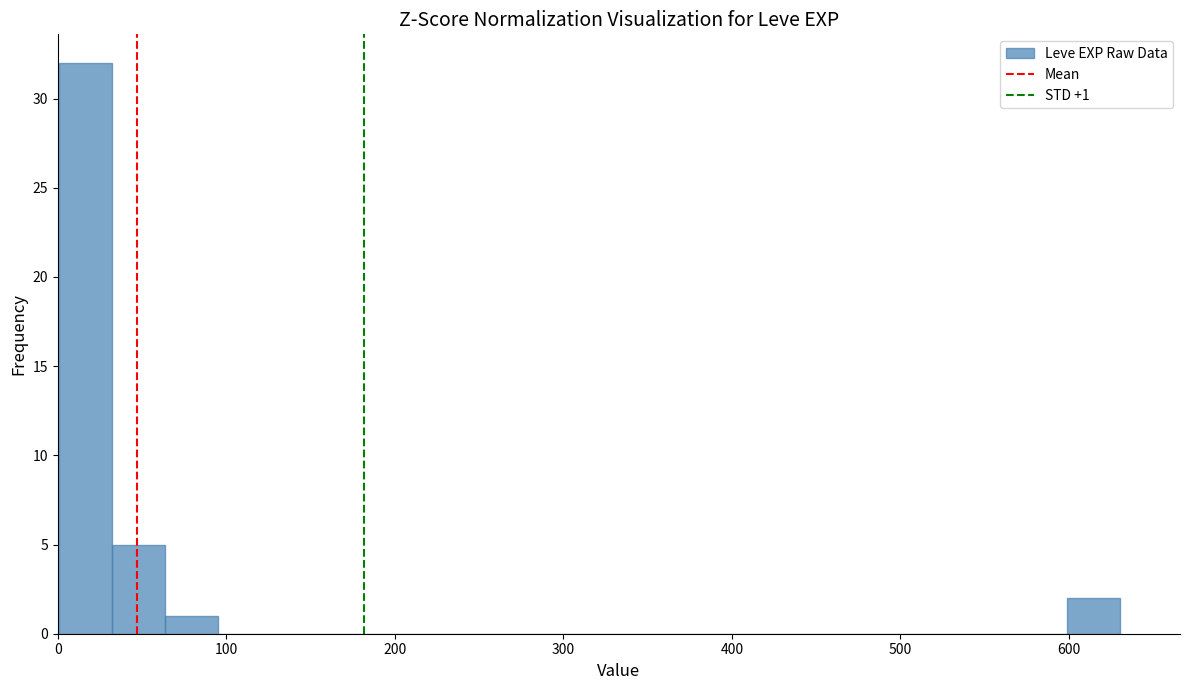

Read against the x-axis, roughly where is the centre of the tallest bar?

20